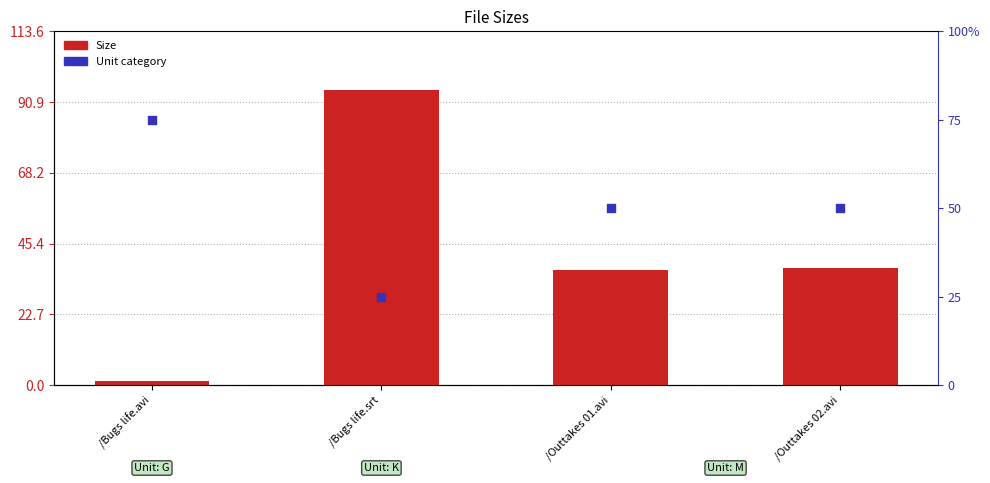

At which category is the sum across all series the highest?

/Bugs life.srt